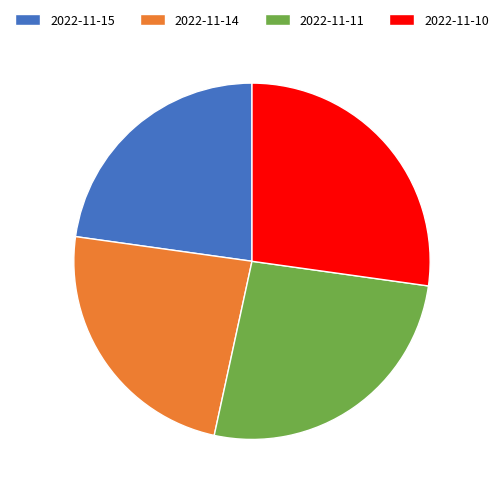

Rank the categories by value from highest to lowest.

2022-11-10, 2022-11-11, 2022-11-14, 2022-11-15